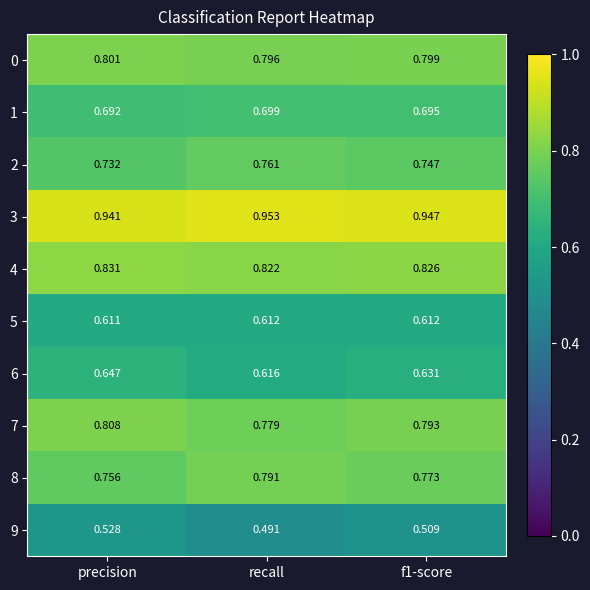

List the series in order of their peak value, lowest first.

9, 5, 6, 1, 2, 8, 0, 7, 4, 3